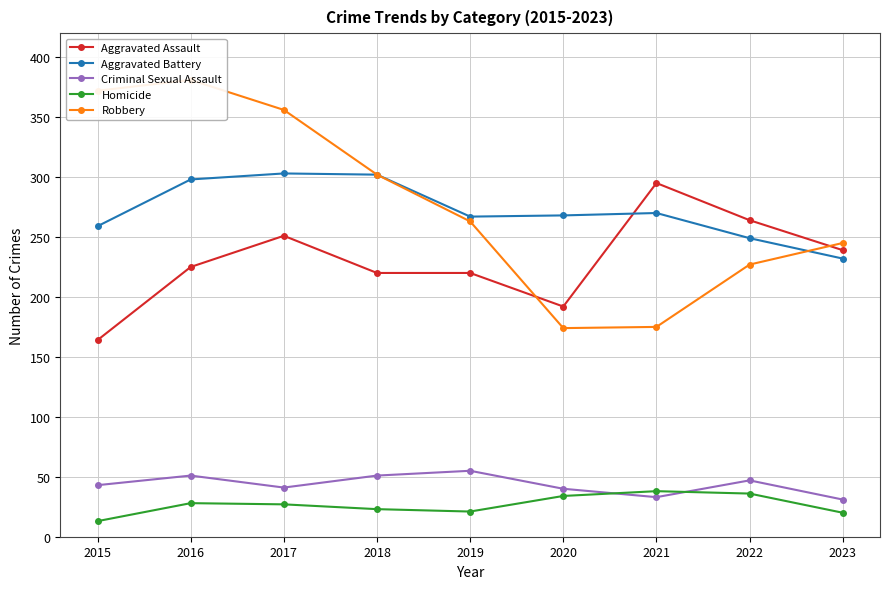

At which category is the sum across all series the highest?

2016